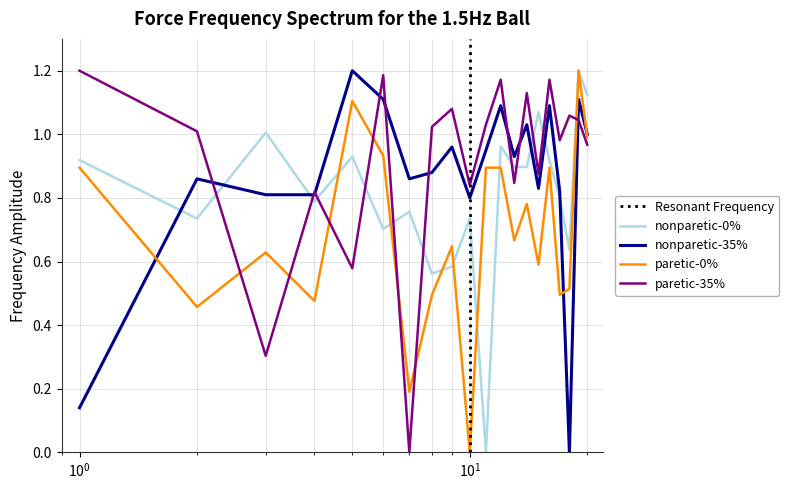

True or false: paretic-35% and paretic-0% cross at least once.

True